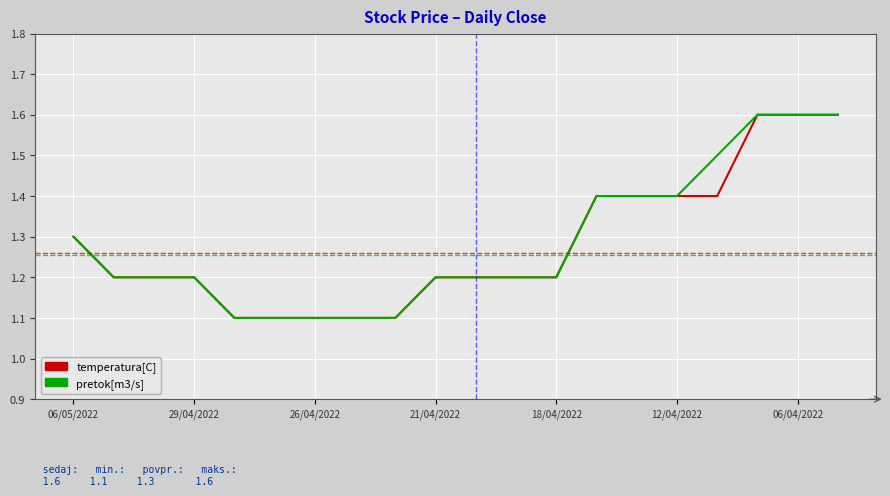

What is the average value of the temperatura[C] series?

1.3